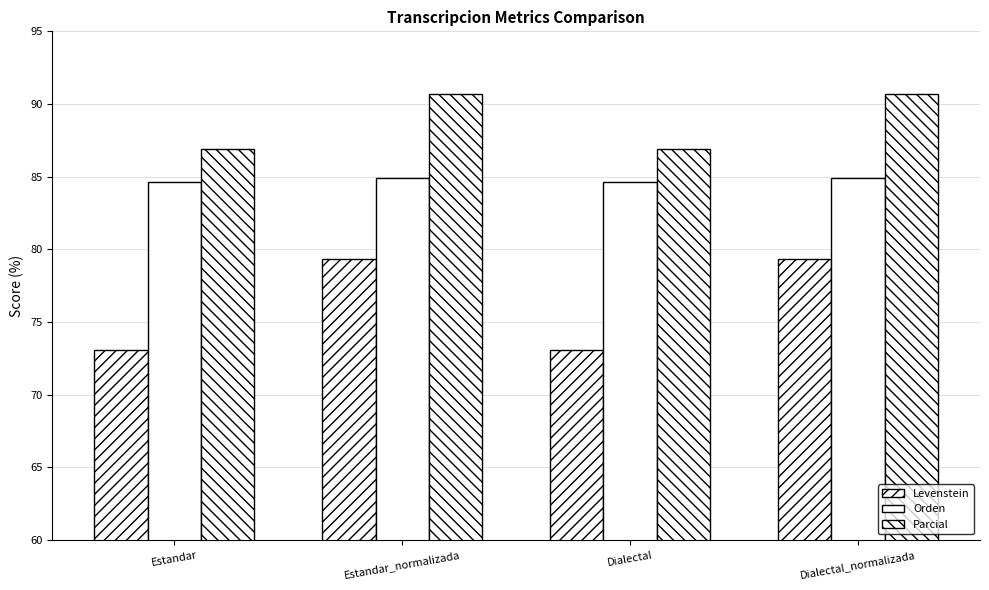

How many bars are there in each group?

3